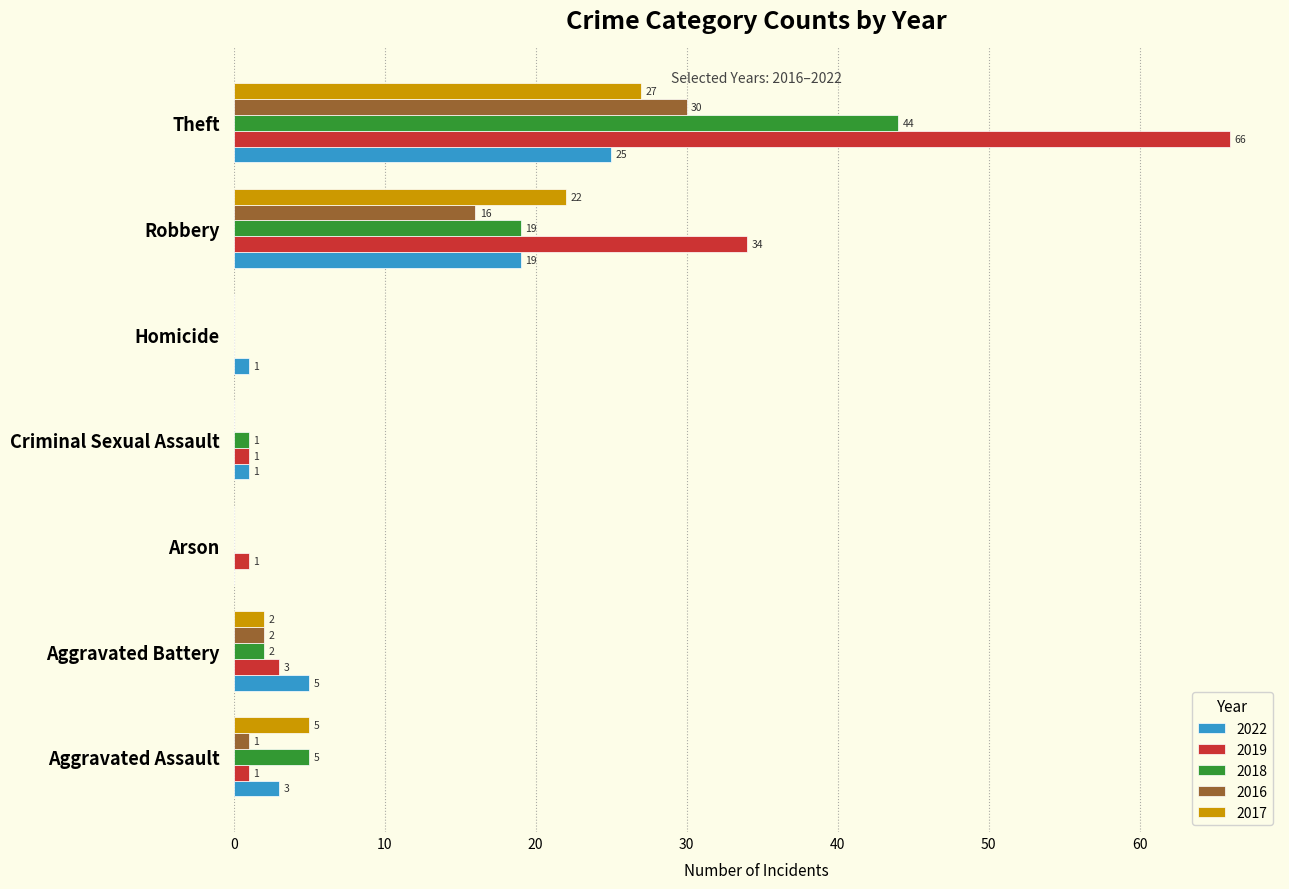

Which series changed the most between Aggravated Battery and Homicide?

2022